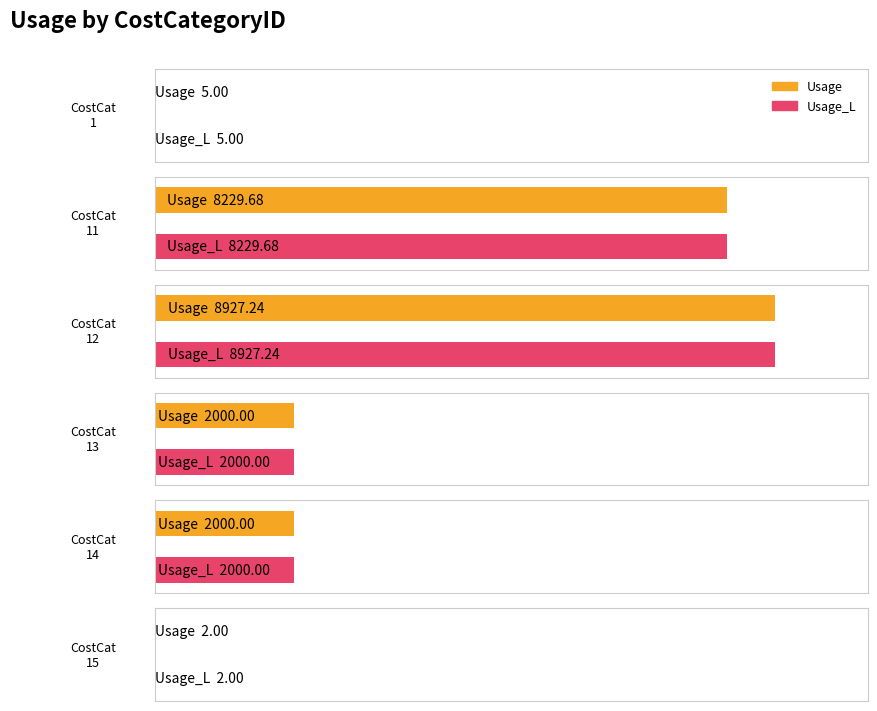

At which category is the sum across all series the highest?

12